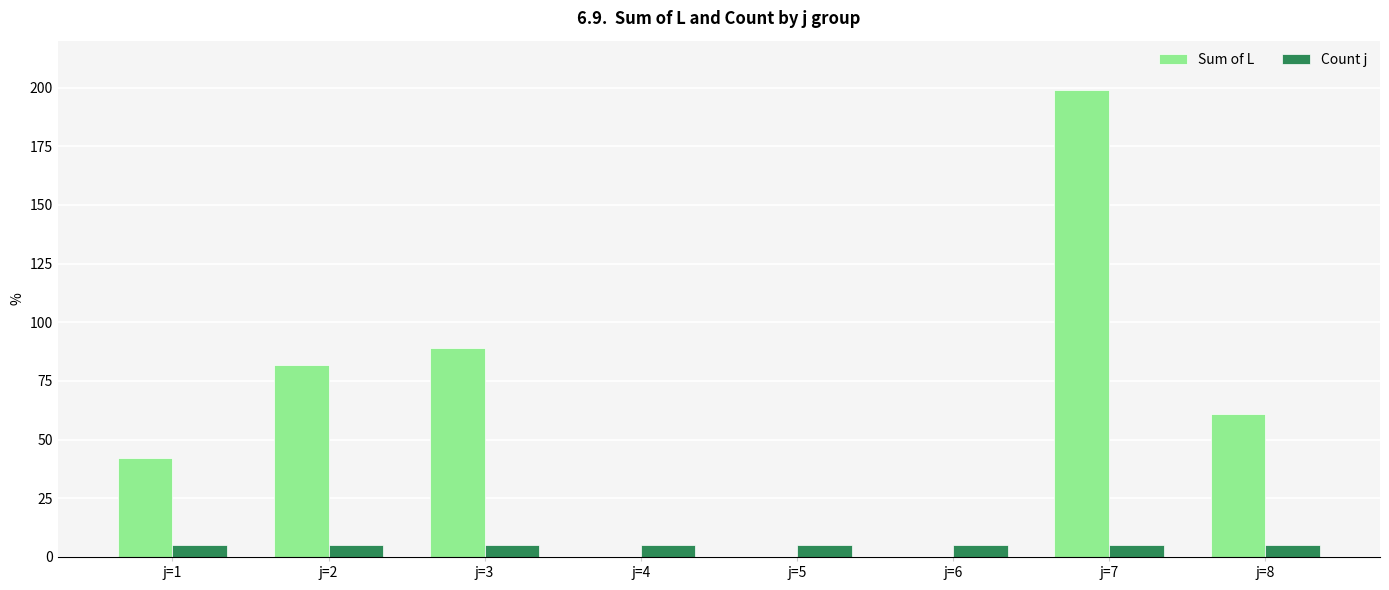

What is the sum of all Sum of L values?

473